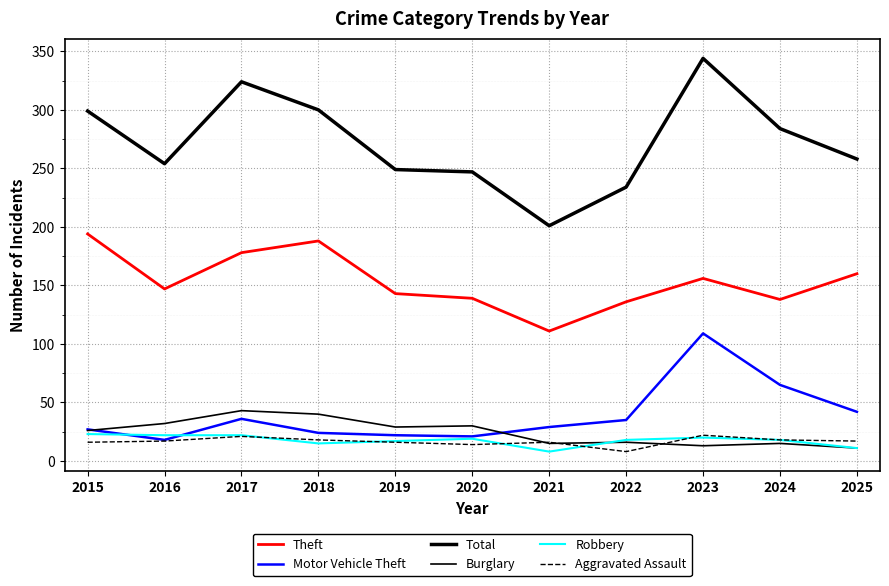

What is the highest value of the Total series?

344